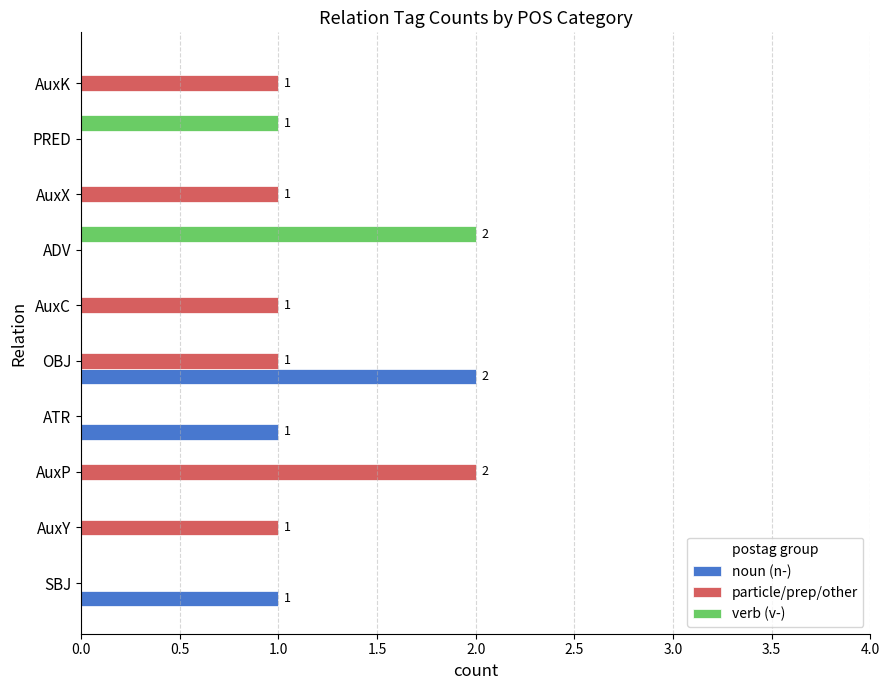

Is it true that verb (v-) equals 0 at AuxP?

True